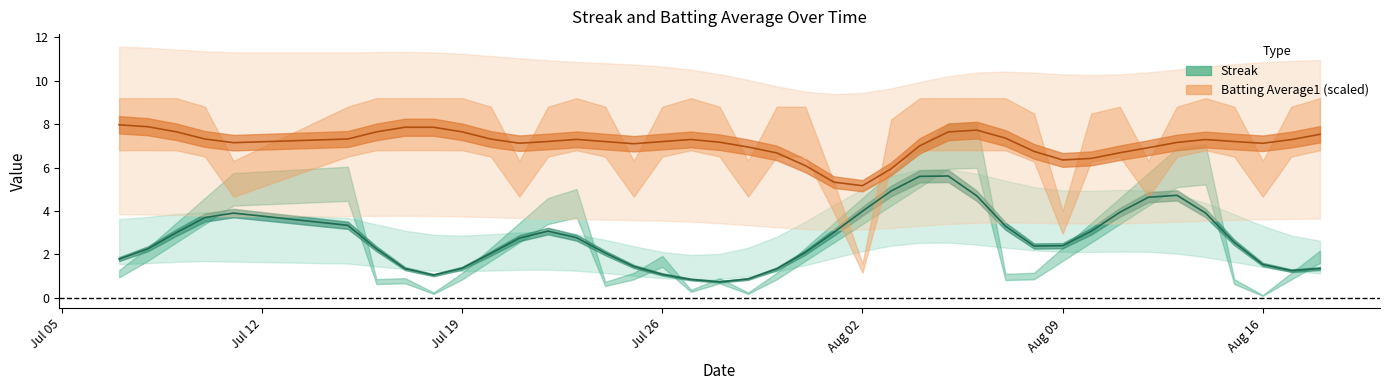

What are all the series names shown in the legend?

Streak, Batting Average1